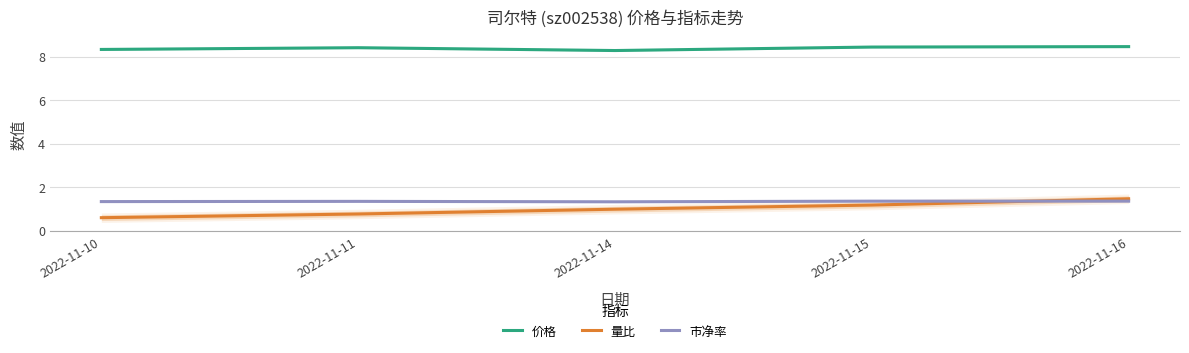

What is the value of the 价格 point at the 2nd from the left?

8.4